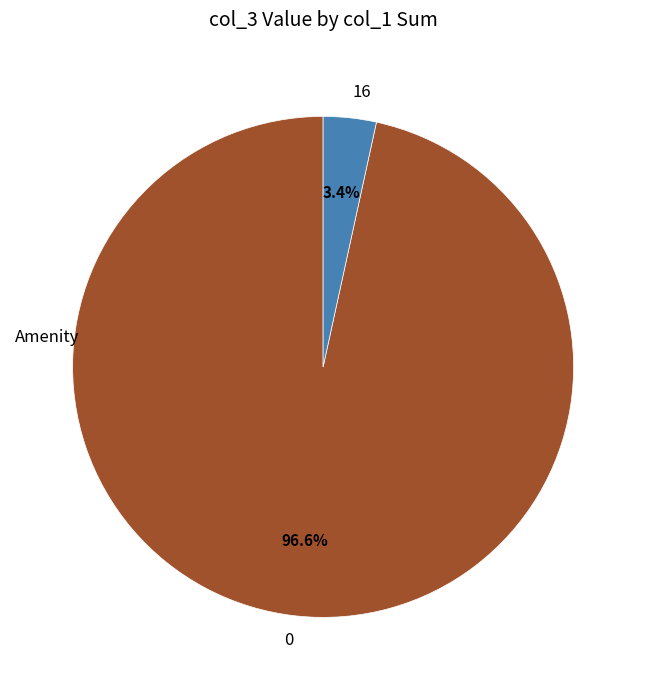

Count the number of slices in the pie.

2